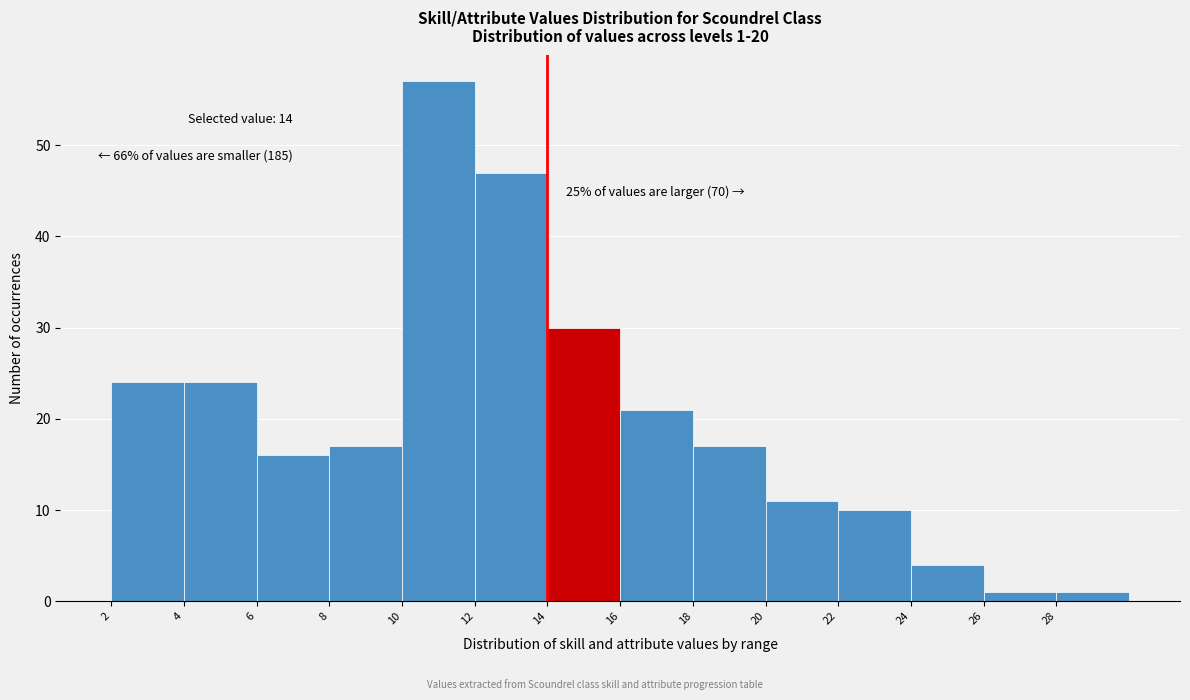

Over which range of the x-axis is the bar tallest?

10 to 12